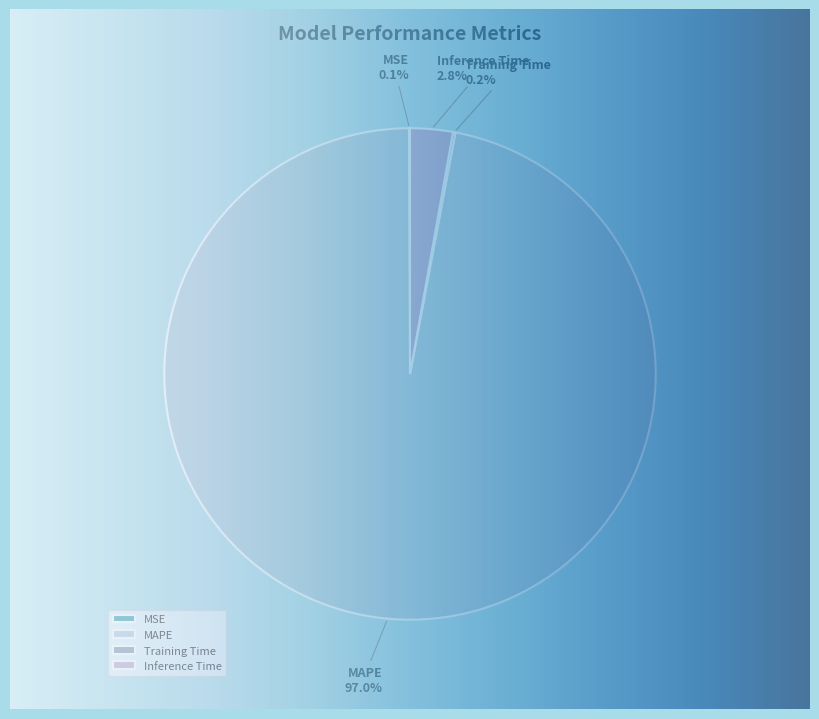

How many segments does this pie chart have?

4